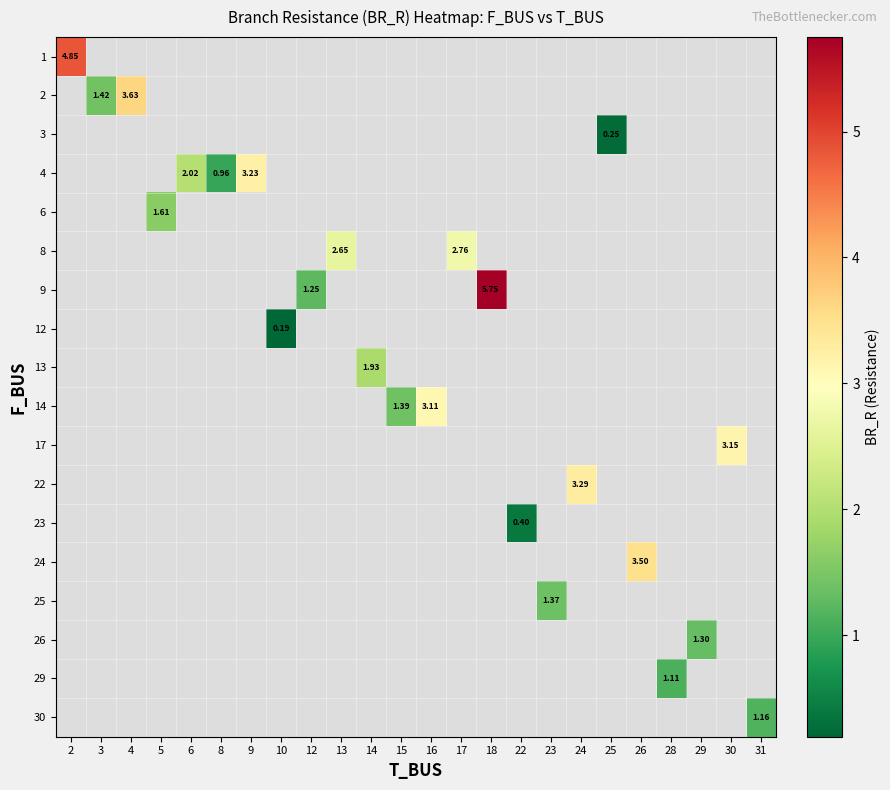

What is the smallest value displayed?

0.2